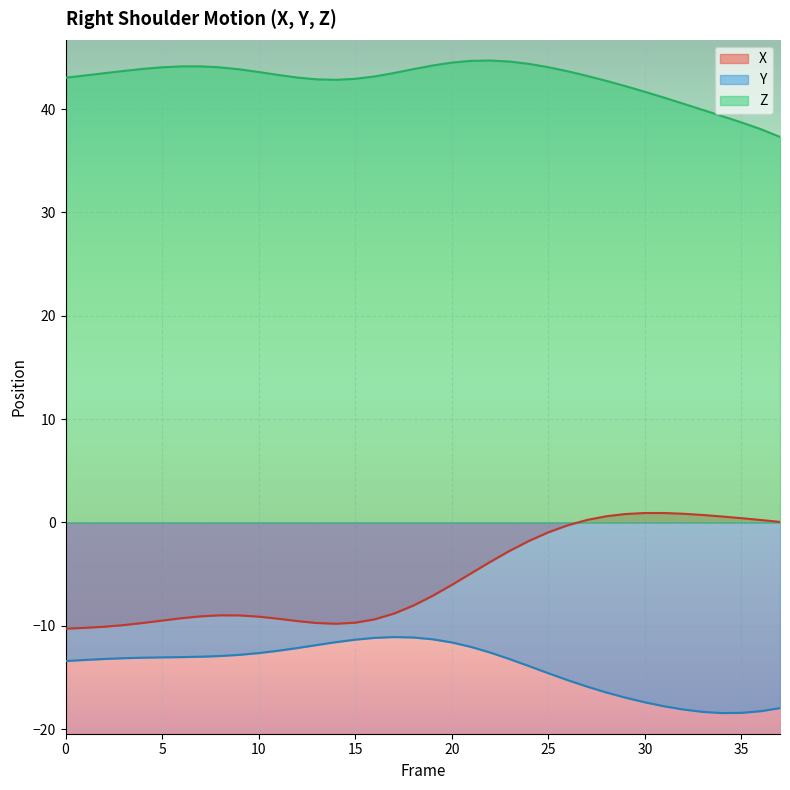

True or false: X and Z cross at least once.

False